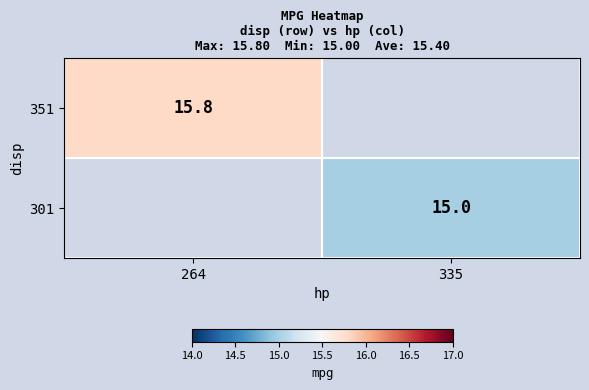

What is the greatest value displayed?

15.8